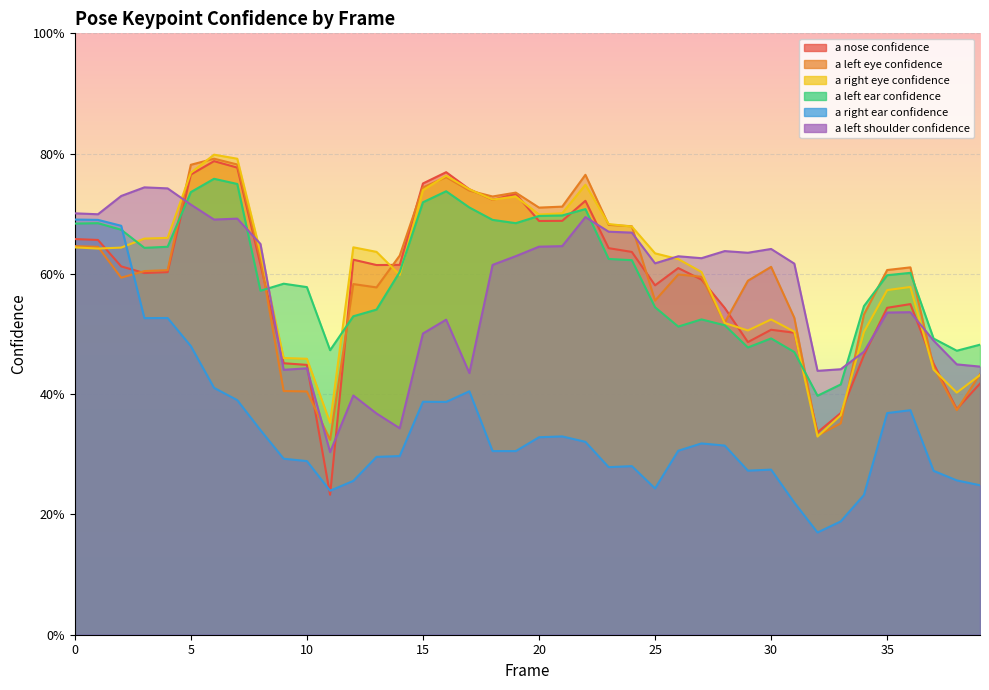

Is it true that a_right_ear_confidence equals 0.3 at 1?

False